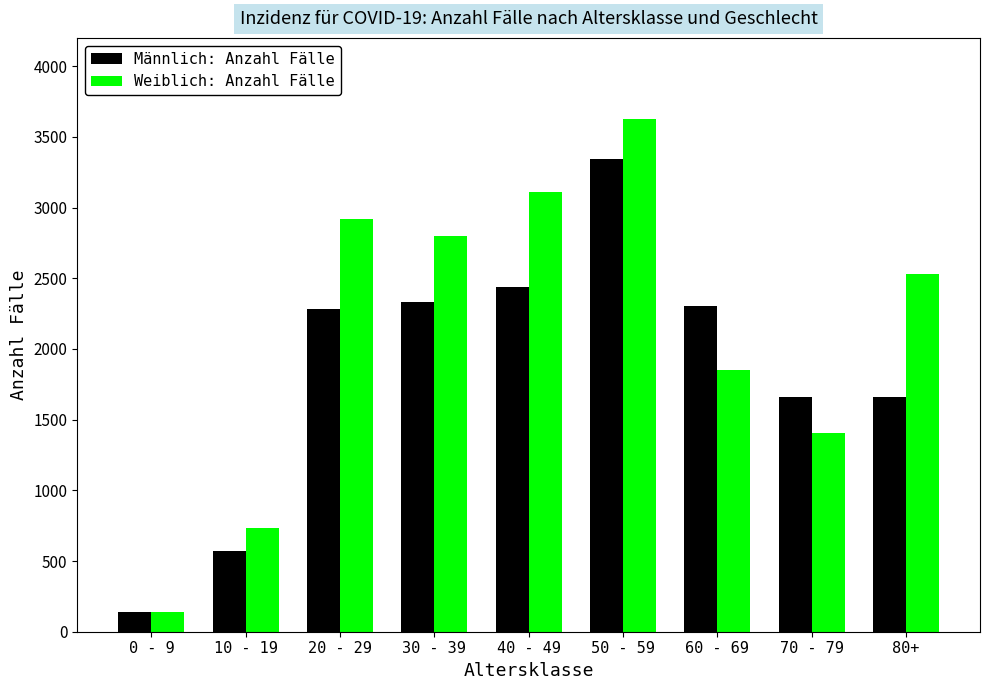

Which series has the largest total across all categories?

Weiblich: Anzahl Fälle